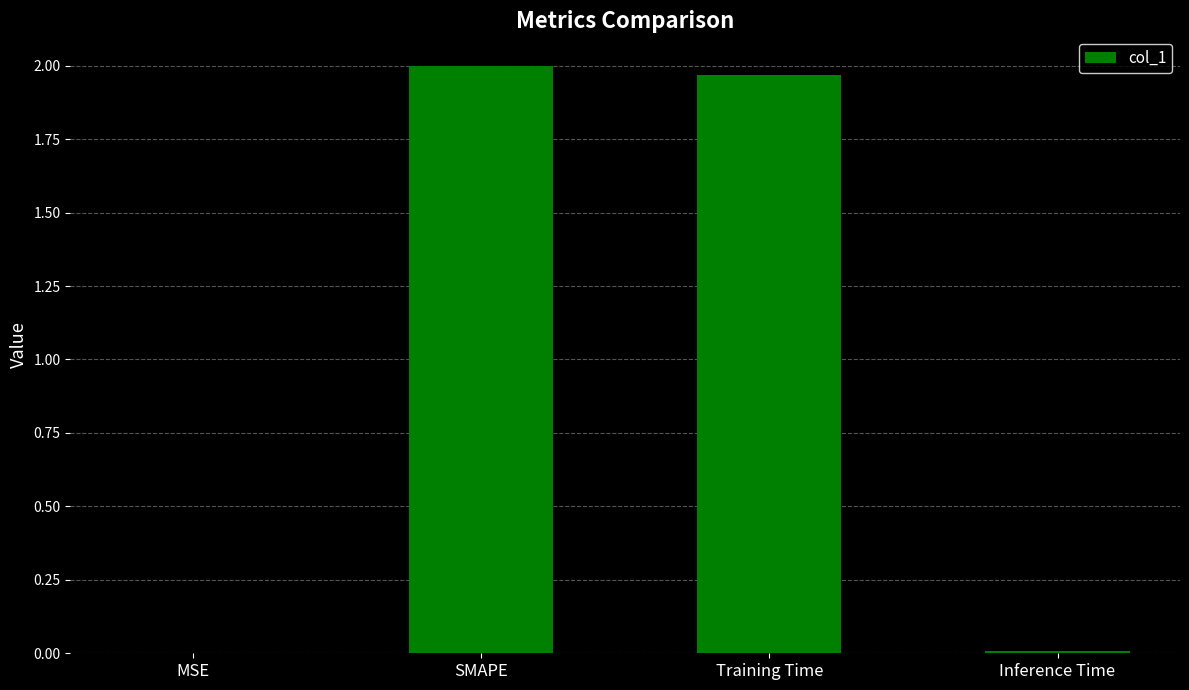

What is the sum of all values?

4.0